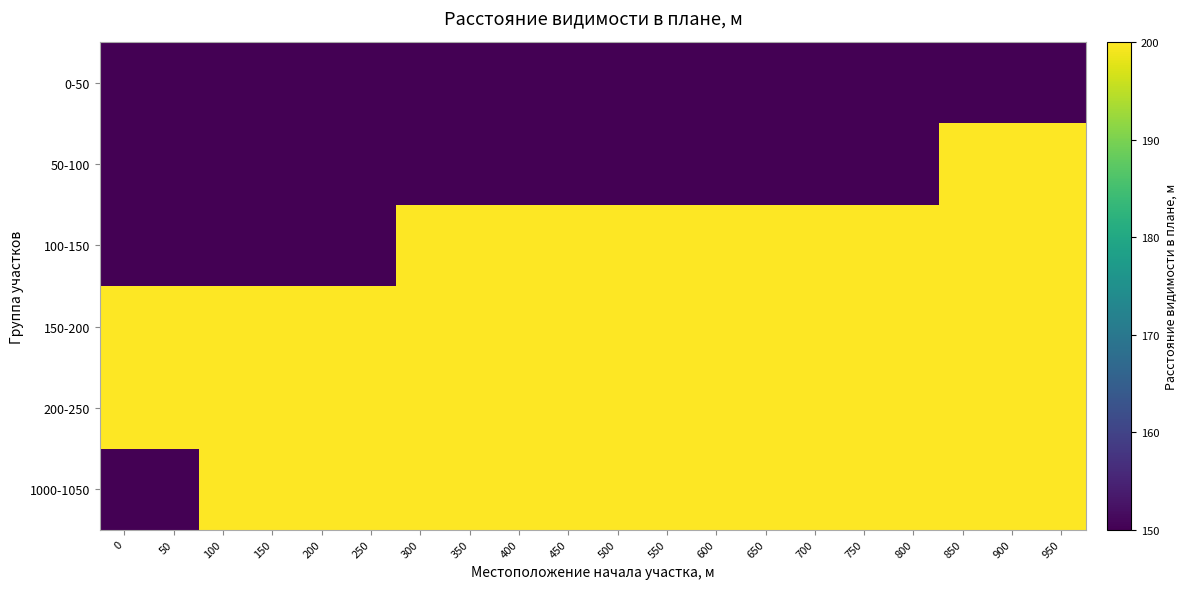

What is the smallest value displayed?

150